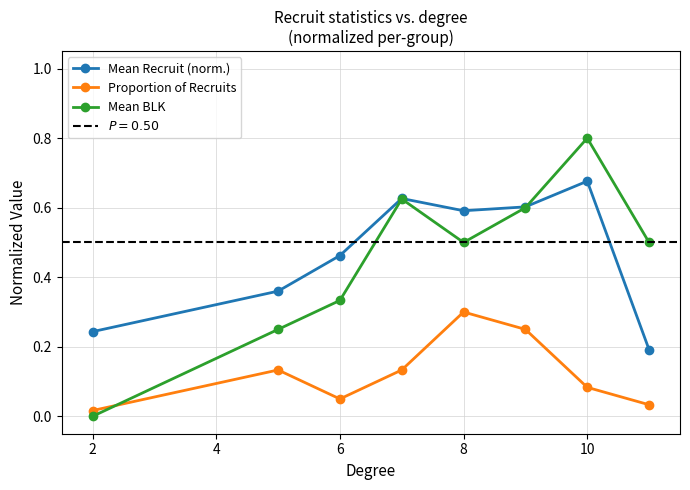

True or false: Mean Recruit (norm.) and Proportion of Recruits cross at least once.

False